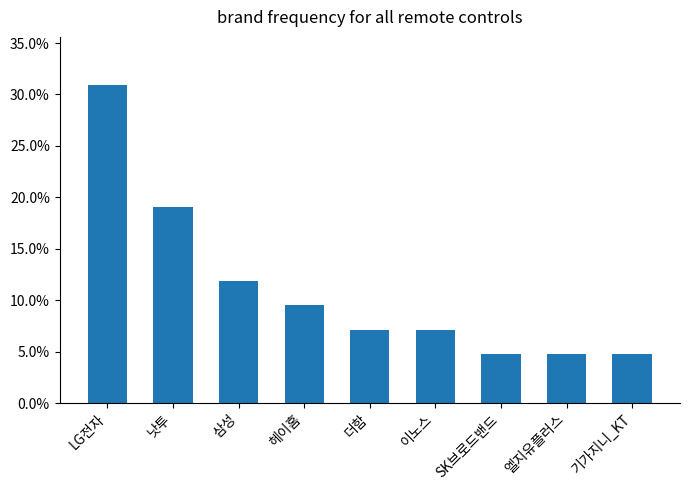

The chart shows a value of 31.0 at LG전자. True or false?

True